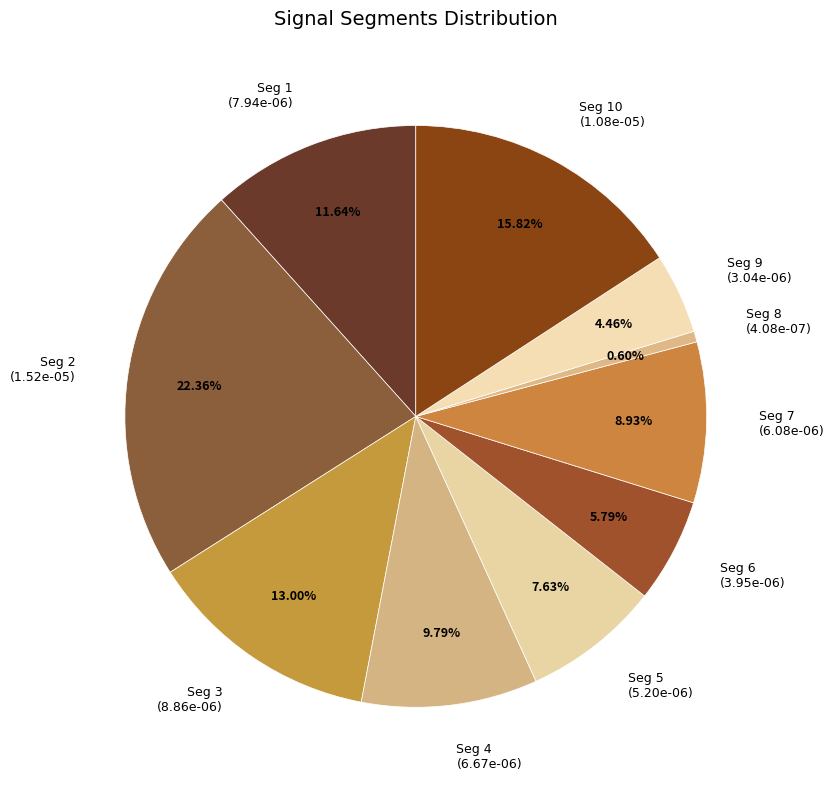

To the nearest percent, what is the average slice percentage?

10%